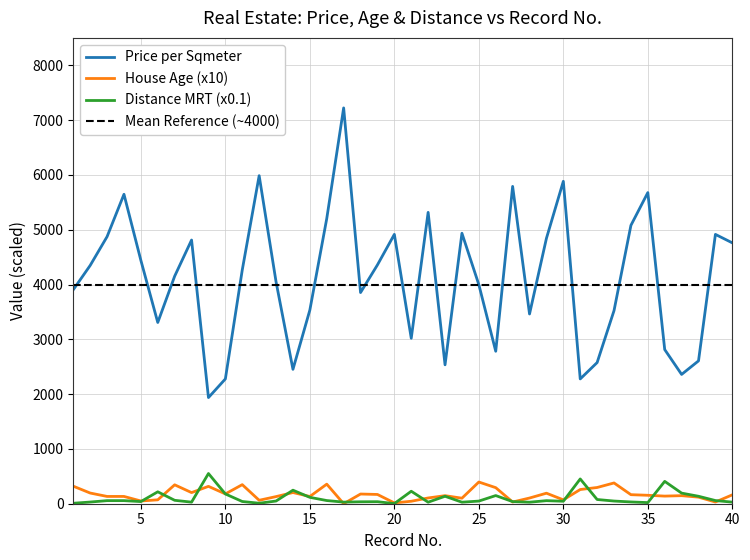

What is the value of the House Age (x10) point at the 2nd from the left?

195.0